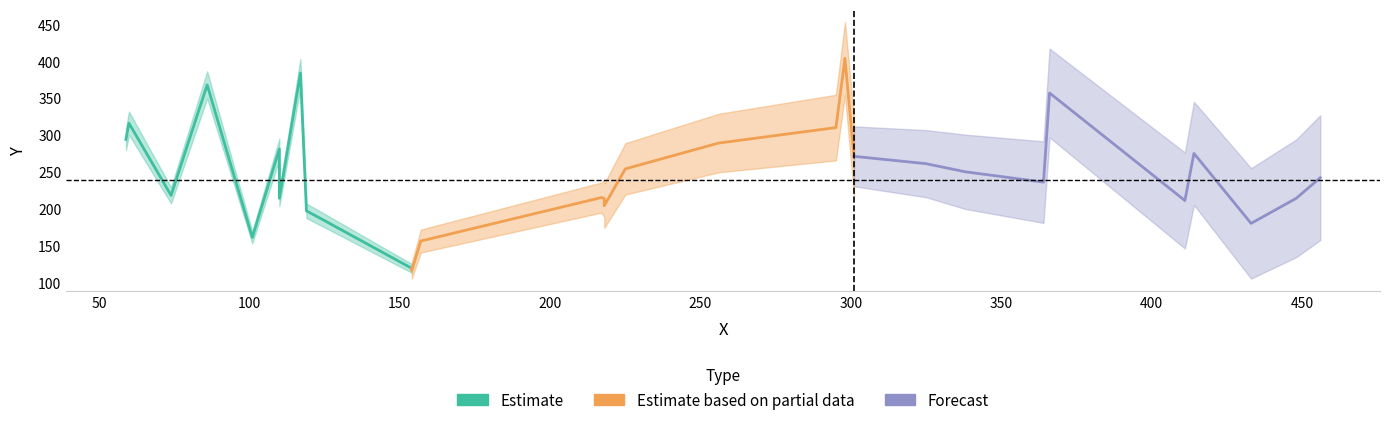

How many interior local peaks does the x series have?

10